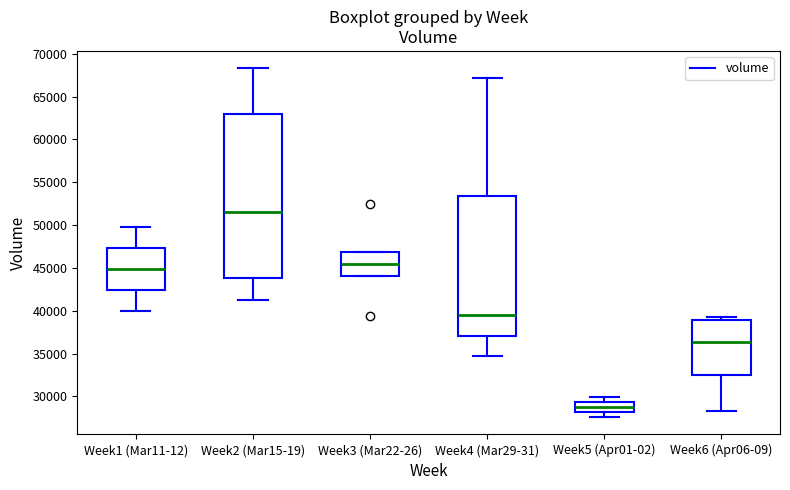

Reading left to right, read every box against the y-axis: the position of its median line, the range the box covers, and the ends of its whiskers. The values are not printed on the chart, so give them approximately, as read against the axis.

Week1 (Mar11-12): median 45000, box 42500 to 47500, whiskers 40000 to 50000
Week2 (Mar15-19): median 51500, box 44000 to 63000, whiskers 41000 to 68500
Week3 (Mar22-26): median 45500, box 44000 to 47000, whiskers 44000 to 47000
Week4 (Mar29-31): median 39500, box 37000 to 53500, whiskers 34500 to 67000
Week5 (Apr01-02): median 28500, box 28000 to 29500, whiskers 27500 to 30000
Week6 (Apr06-09): median 36500, box 32500 to 39000, whiskers 28500 to 39500